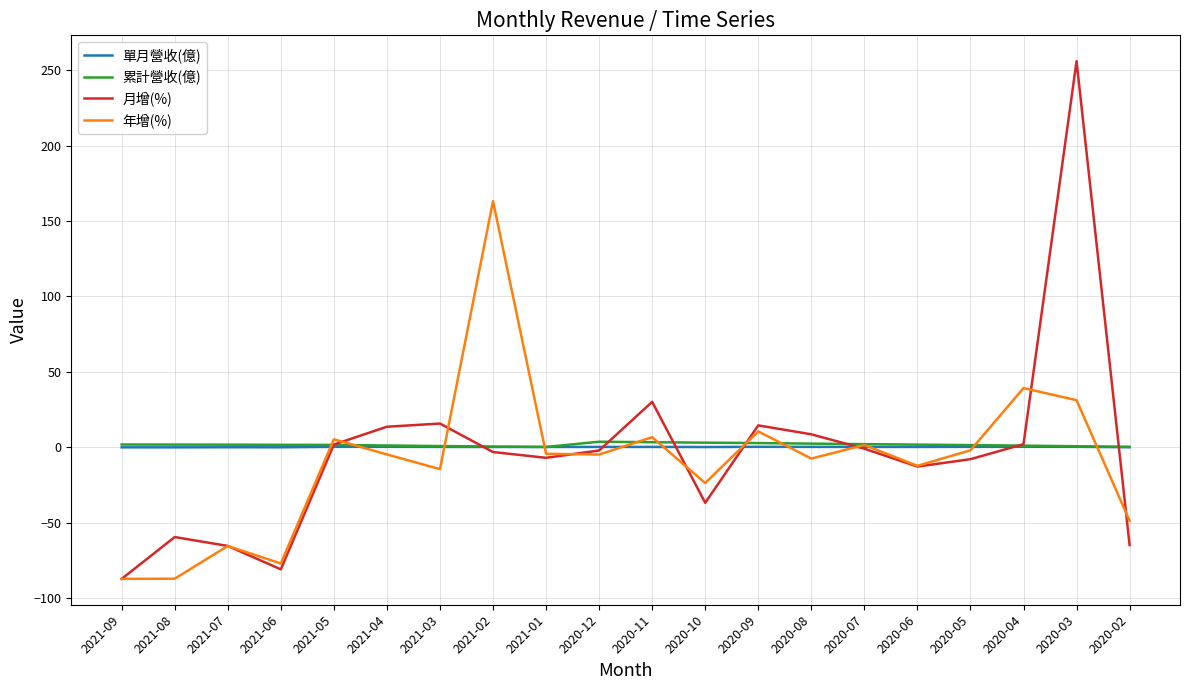

How many lines are shown in the chart?

4